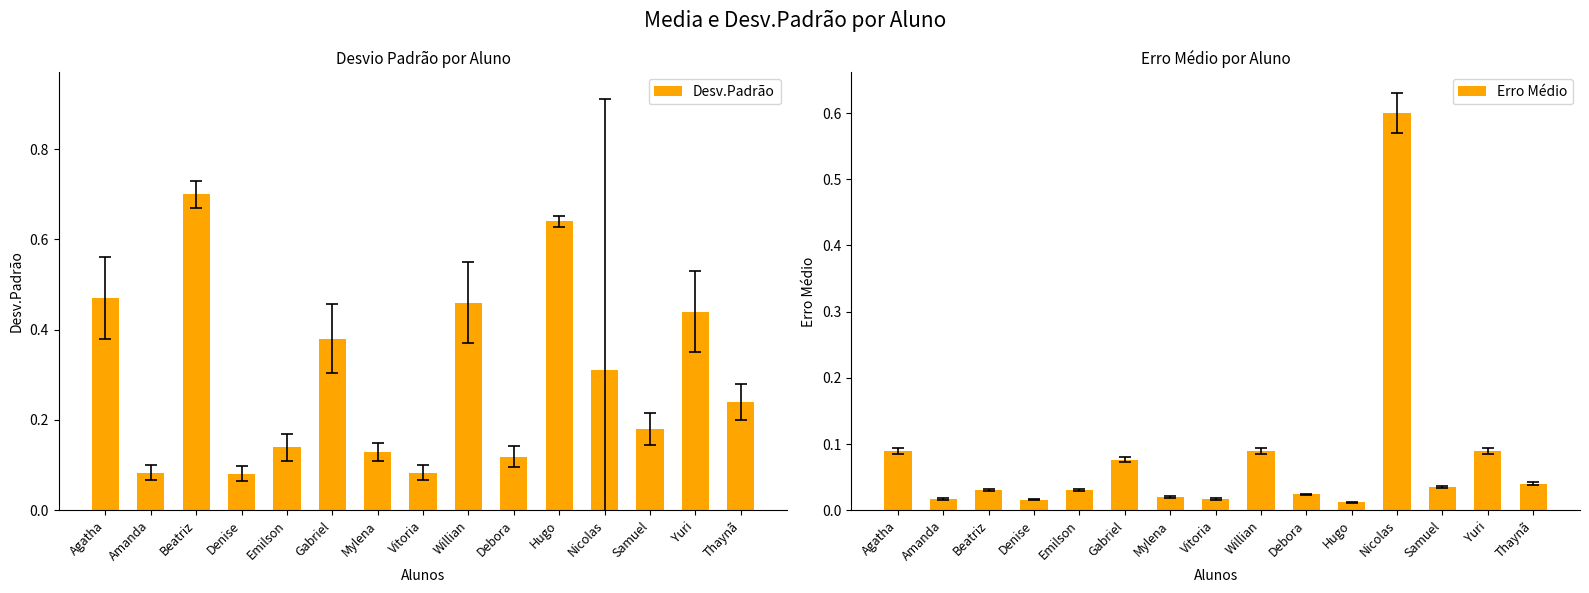

At which category is the sum across all series the highest?

Nicolas